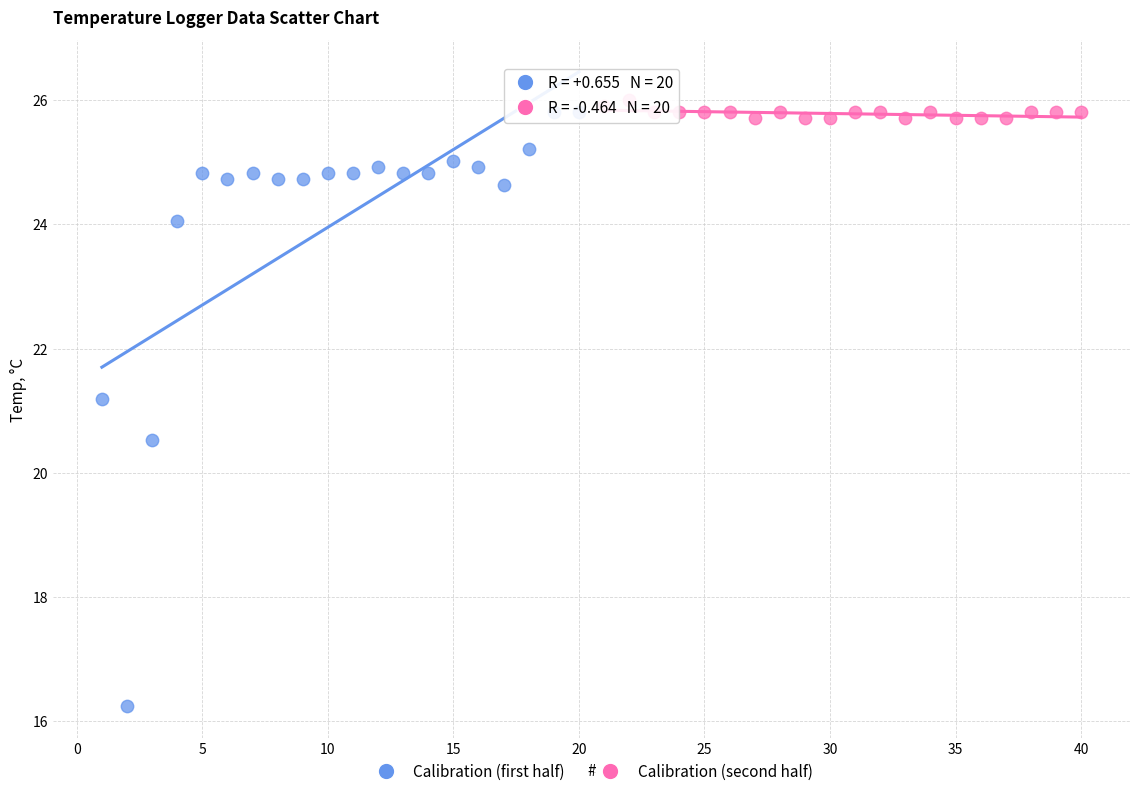

Which series has the widest spread of Y values?

Calibration (first half)